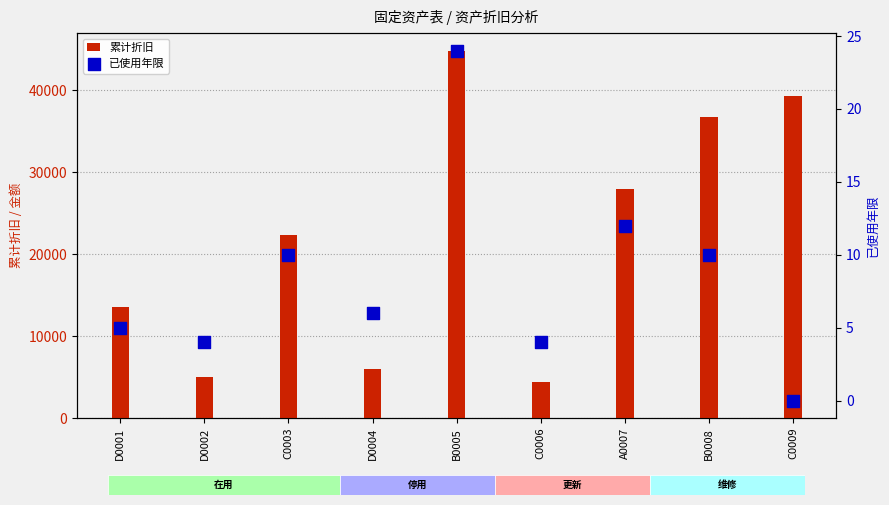

Is the value of 累计折旧 at C0009 greater than the value of 已使用年限 at D0002?

Yes